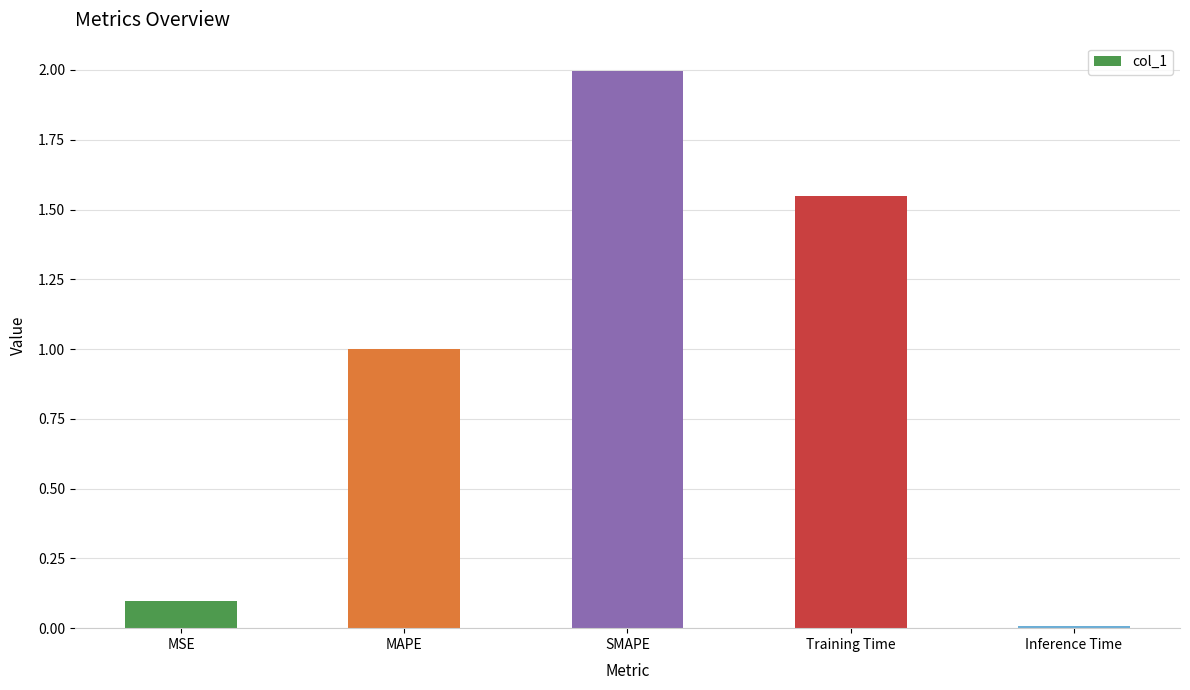

Which has a higher value, MAPE or MSE?

MAPE